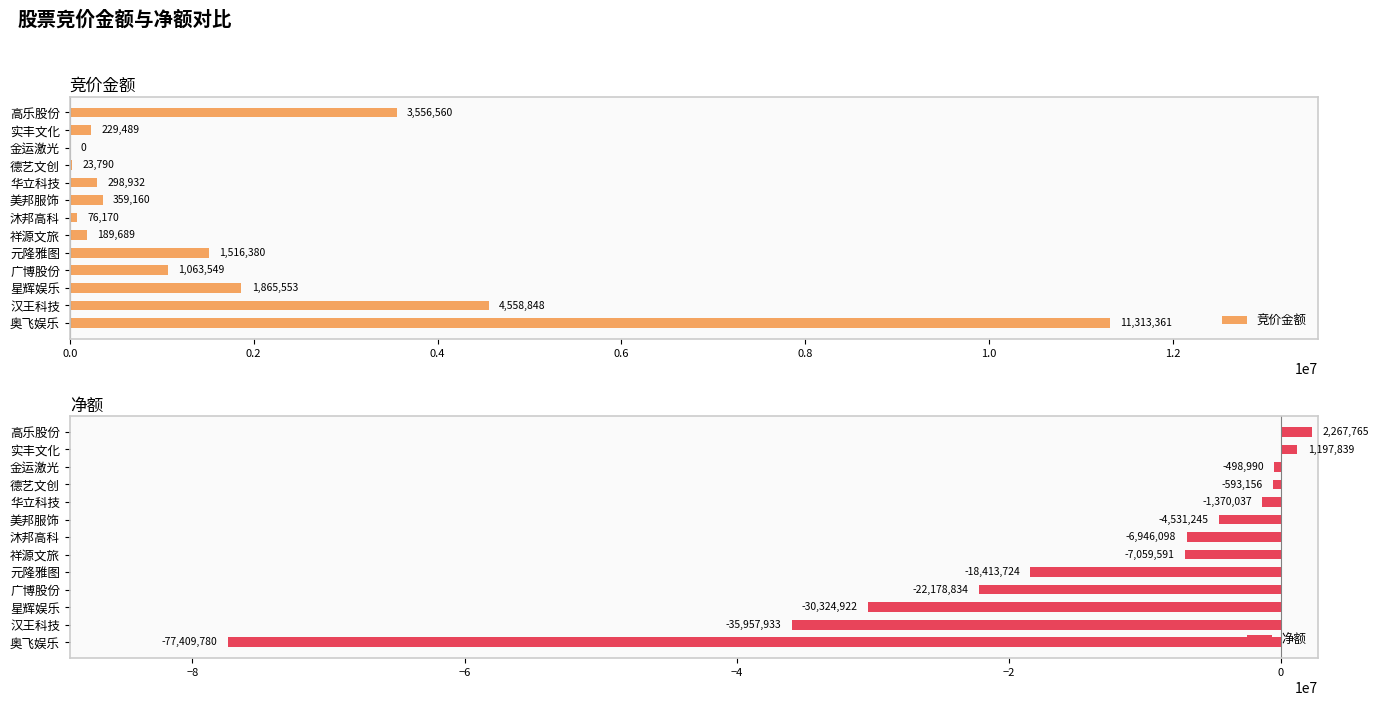

Is it true that 净额 equals -498990 at 金运激光?

True